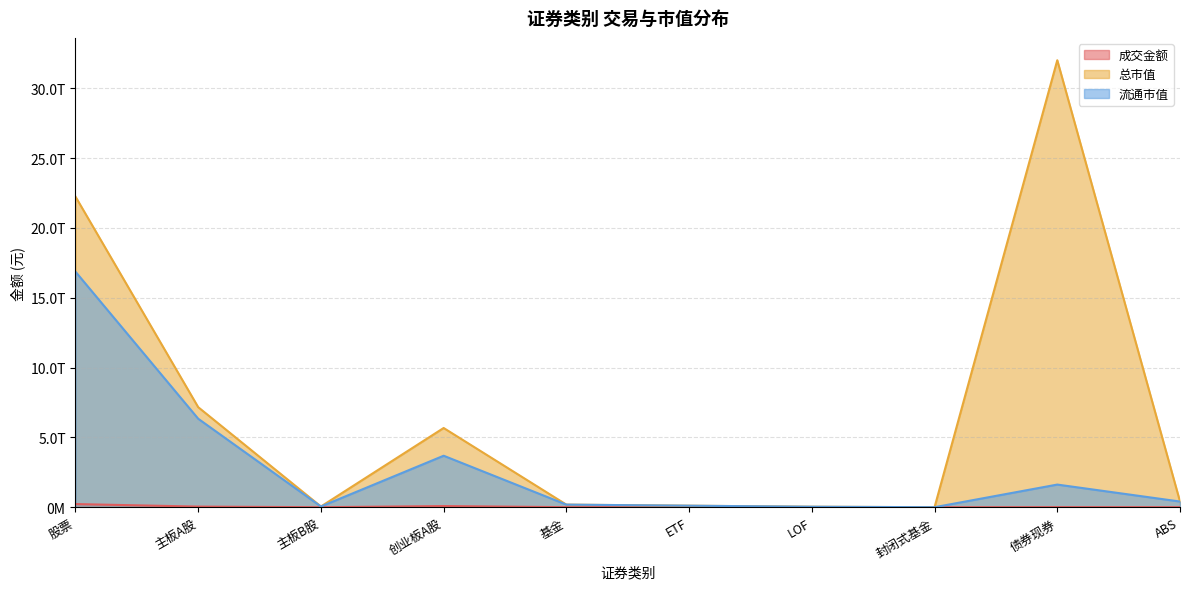

Count the number of data series in this chart.

3